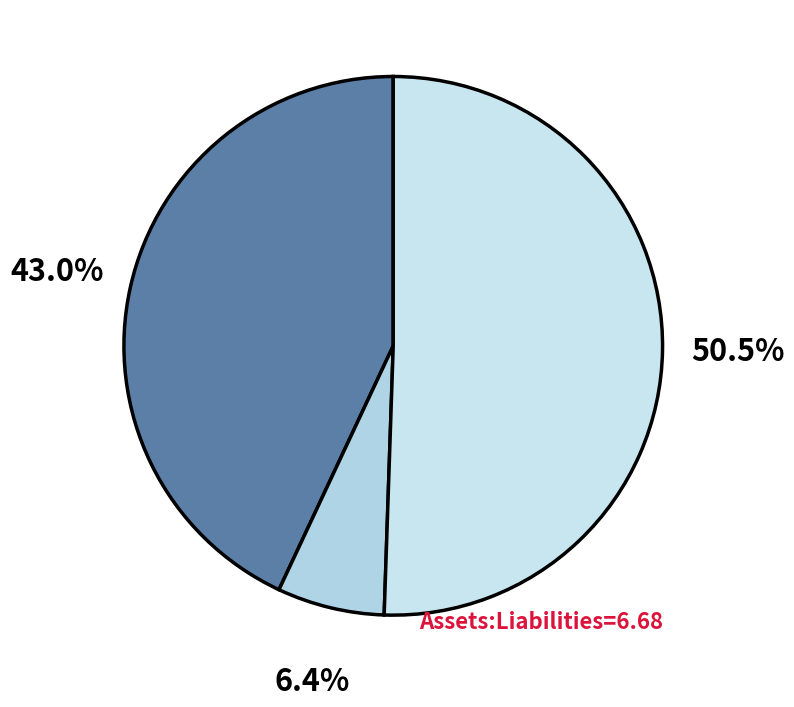

How many segments does this pie chart have?

3